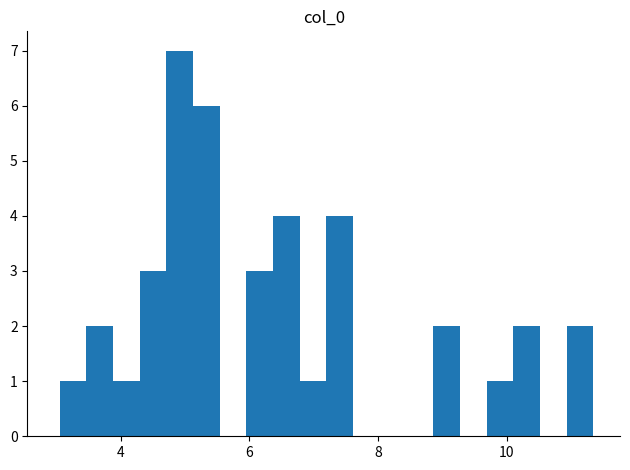

Read against the x-axis, roughly where is the centre of the tallest bar?

5.0